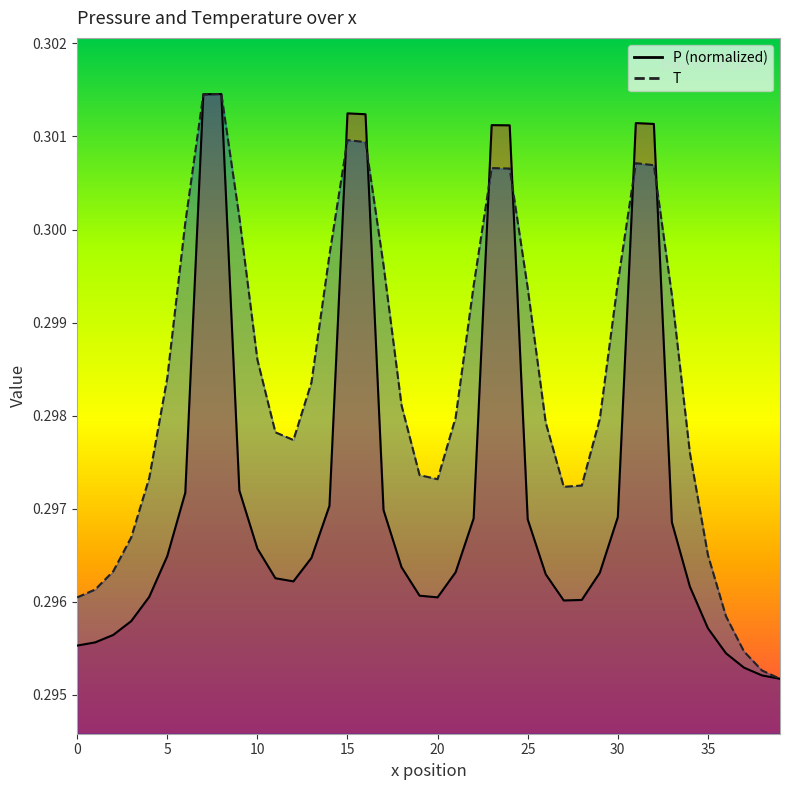

What is the label of the 13th point from the left?

12